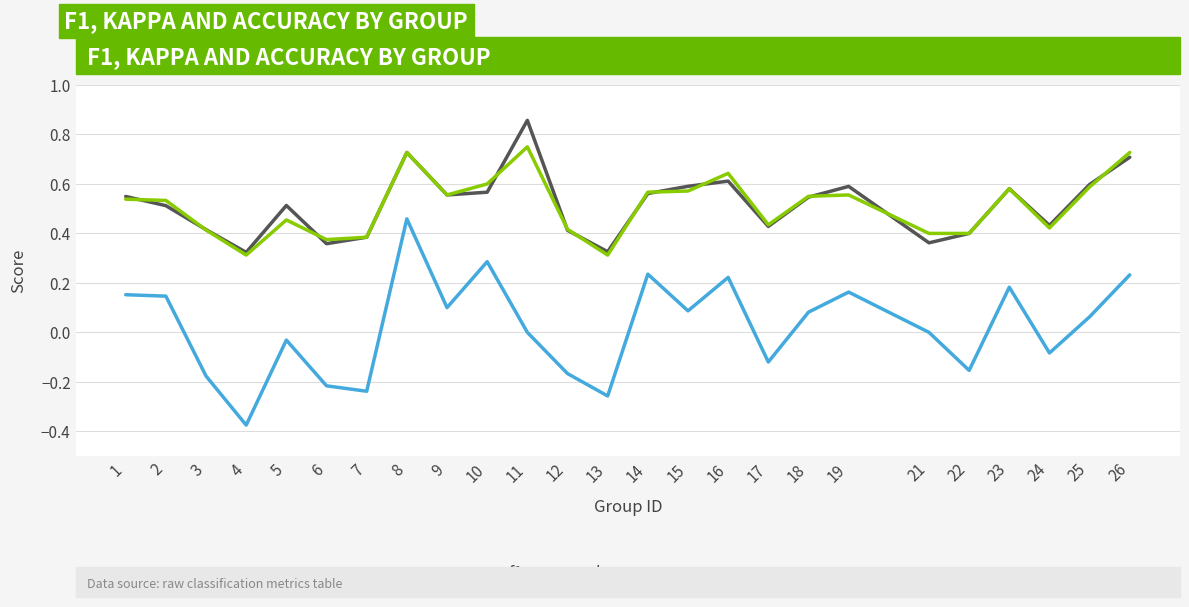

Is it true that accuracy equals 1.0 at 15?

False